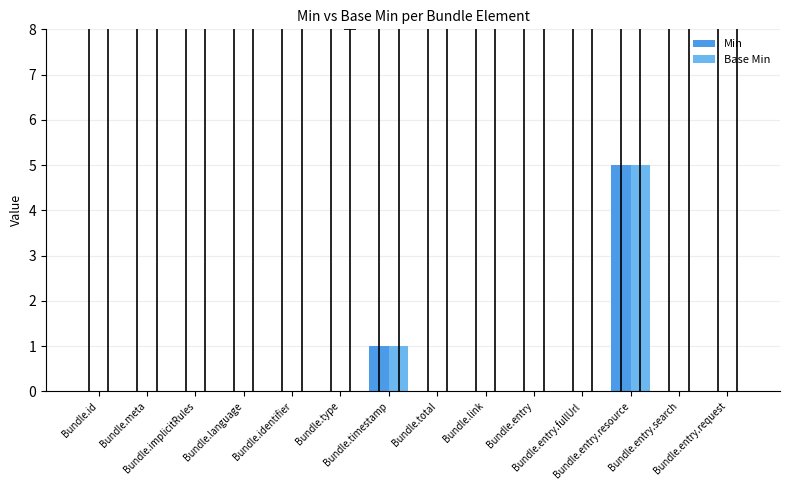

Count the number of categories in the chart.

14